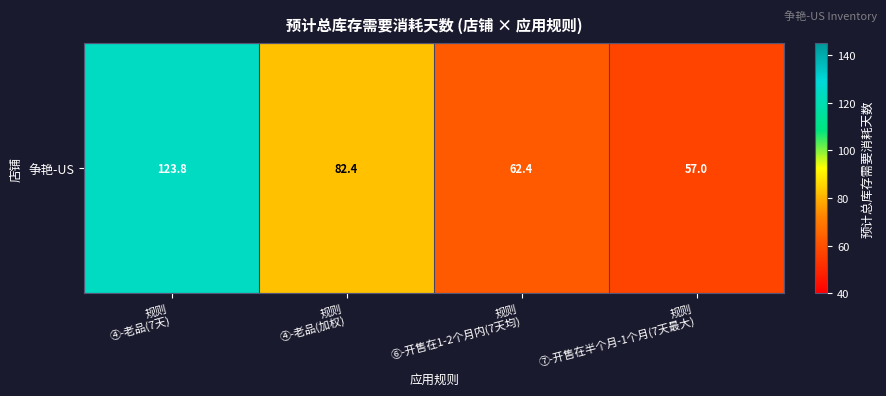

List the labels in order of value, smallest first.

规则
⑦-开售在半个月-1个月(7天最大), 规则
⑥-开售在1-2个月内(7天均), 规则
④-老品(加权), 规则
④-老品(7天)